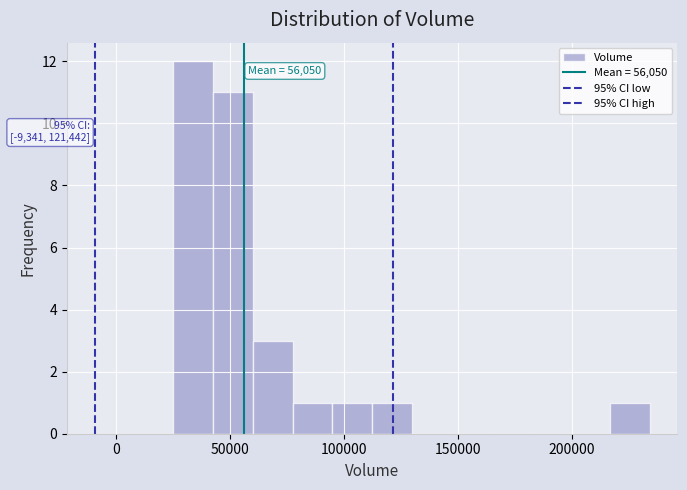

Read against the x-axis, roughly where is the centre of the tallest bar?

35000